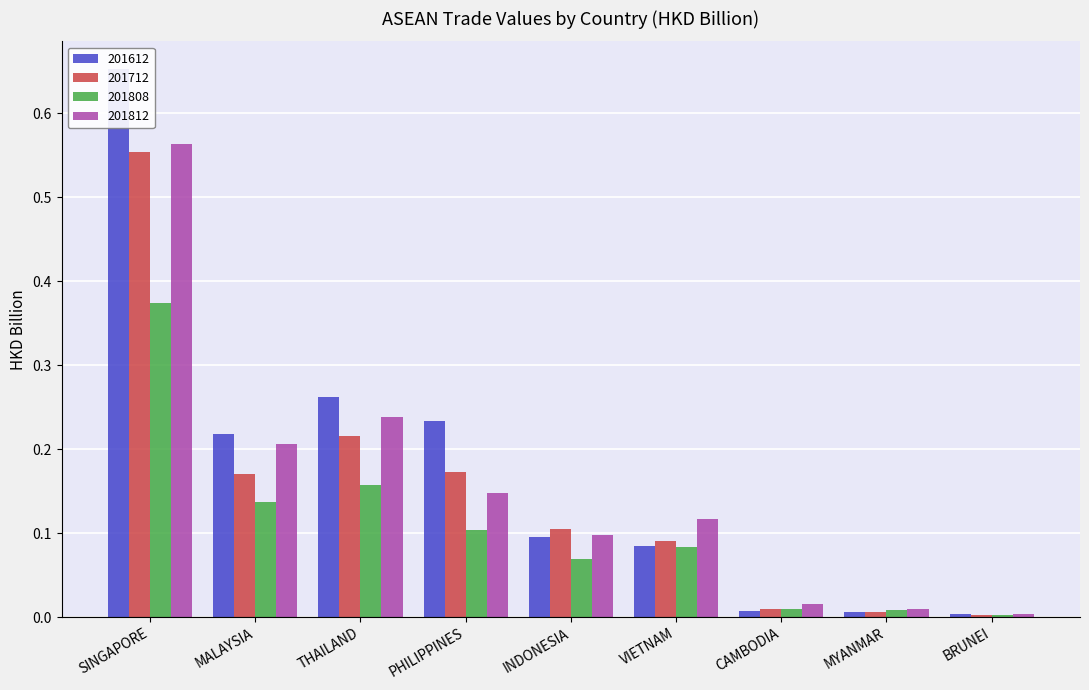

The 201812 series shows 0.1 at PHILIPPINES. True or false?

True